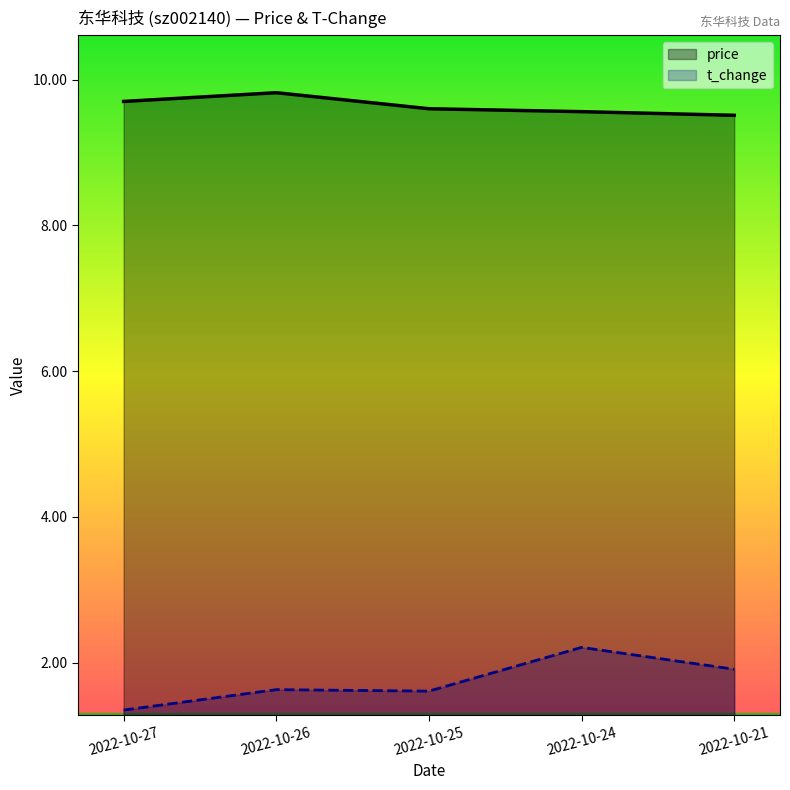

Between 2022-10-25 and 2022-10-21, which series saw the biggest shift?

t_change